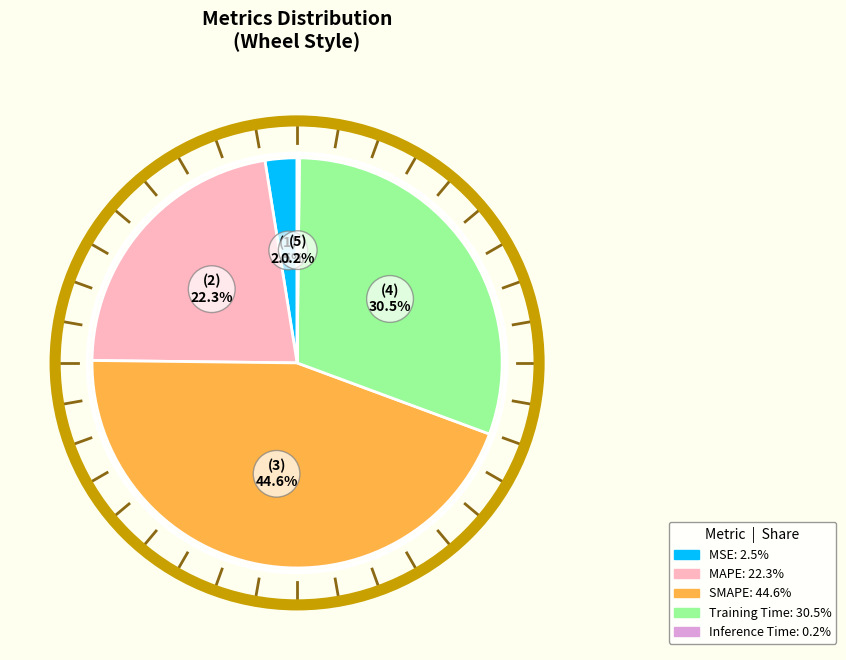

To the nearest percent, what is the average slice percentage?

20%